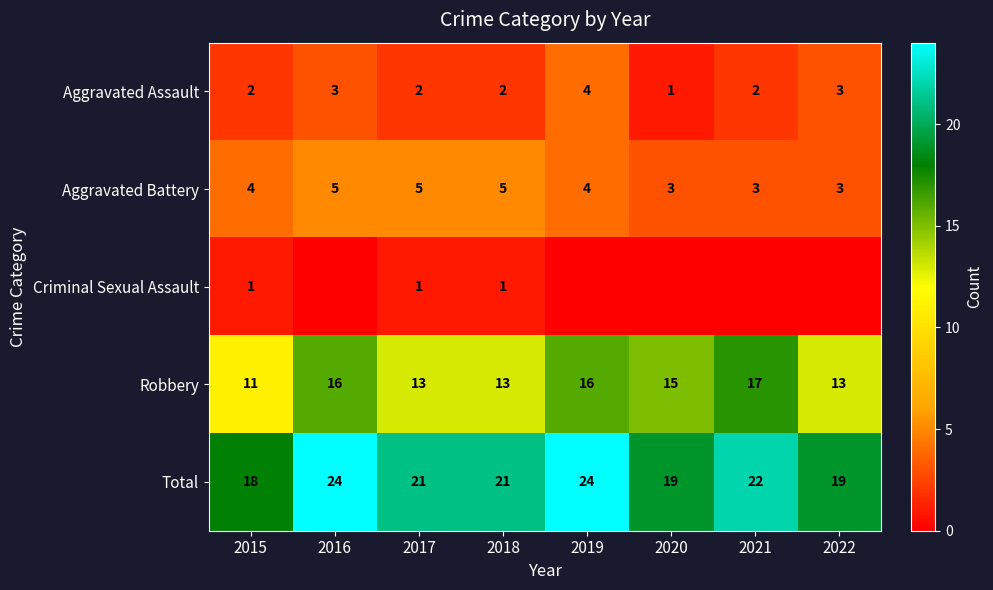

What is the maximum value for Total?

24